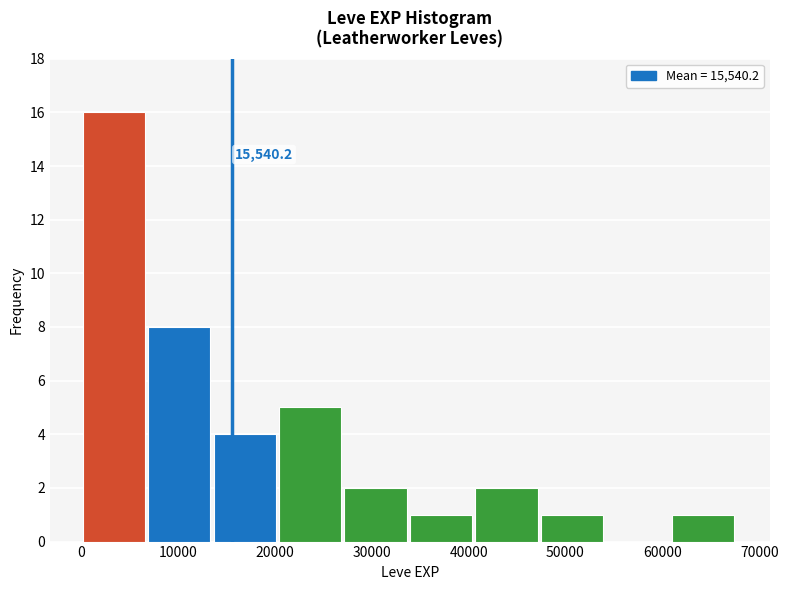

Over which range of the x-axis is the bar tallest?

0 to 7000